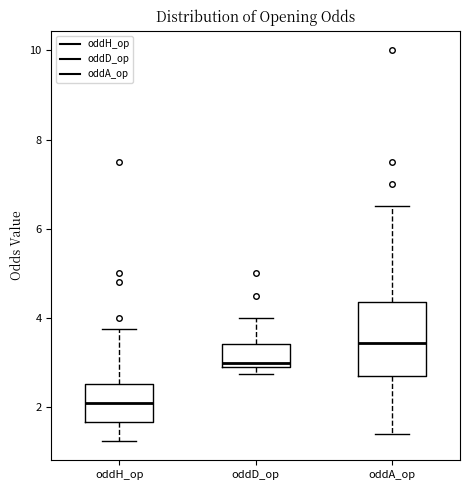

Reading left to right, read every box against the y-axis: the position of its median line, the range the box covers, and the ends of its whiskers. The values are not printed on the chart, so give them approximately, as read against the axis.

oddH_op: median 2.2, box 1.6 to 2.6, whiskers 1.2 to 3.8
oddD_op: median 3.0 (just above the box's lower edge), box 3.0 to 3.4, whiskers 2.8 to 4.0
oddA_op: median 3.4, box 2.8 to 4.4, whiskers 1.4 to 6.6